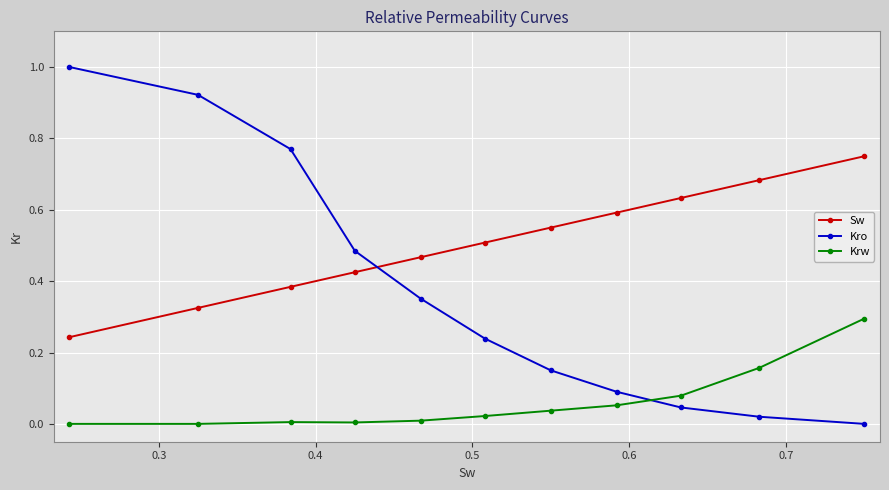

Which series has the widest spread of values?

Kro